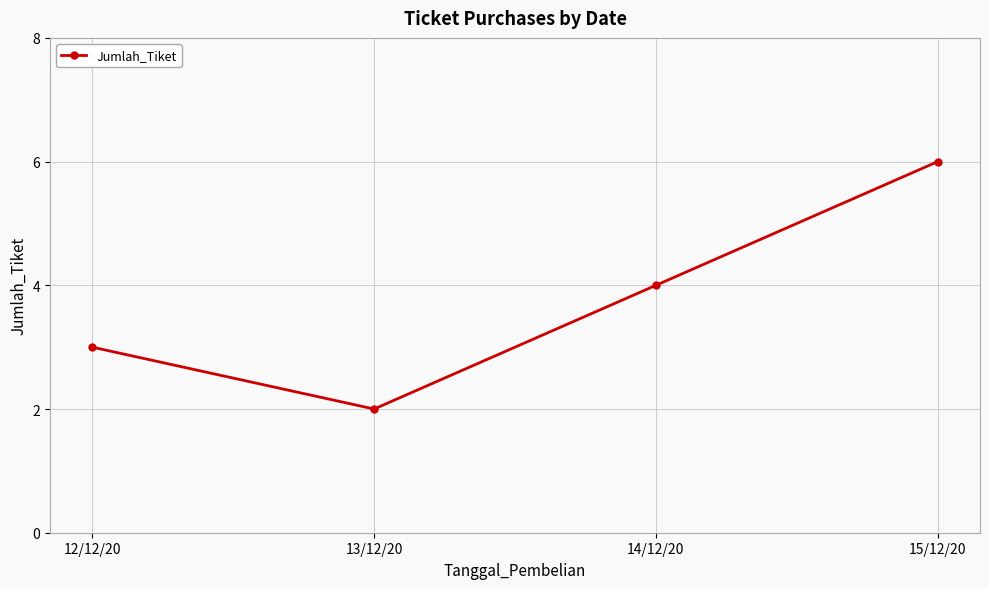

What is the maximum value shown in the chart?

6